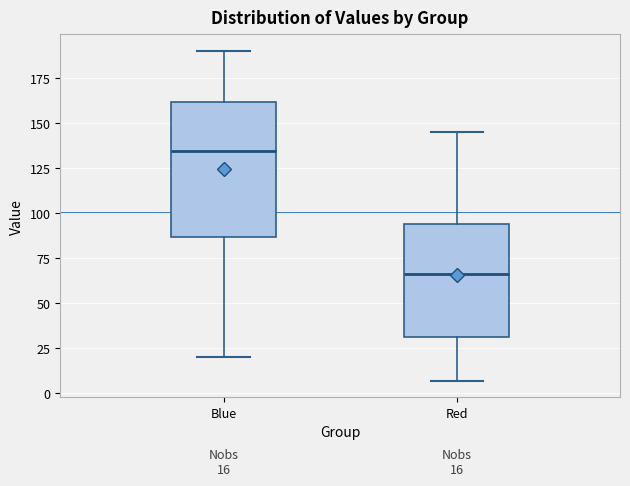

Which box's median line is the highest?

Blue